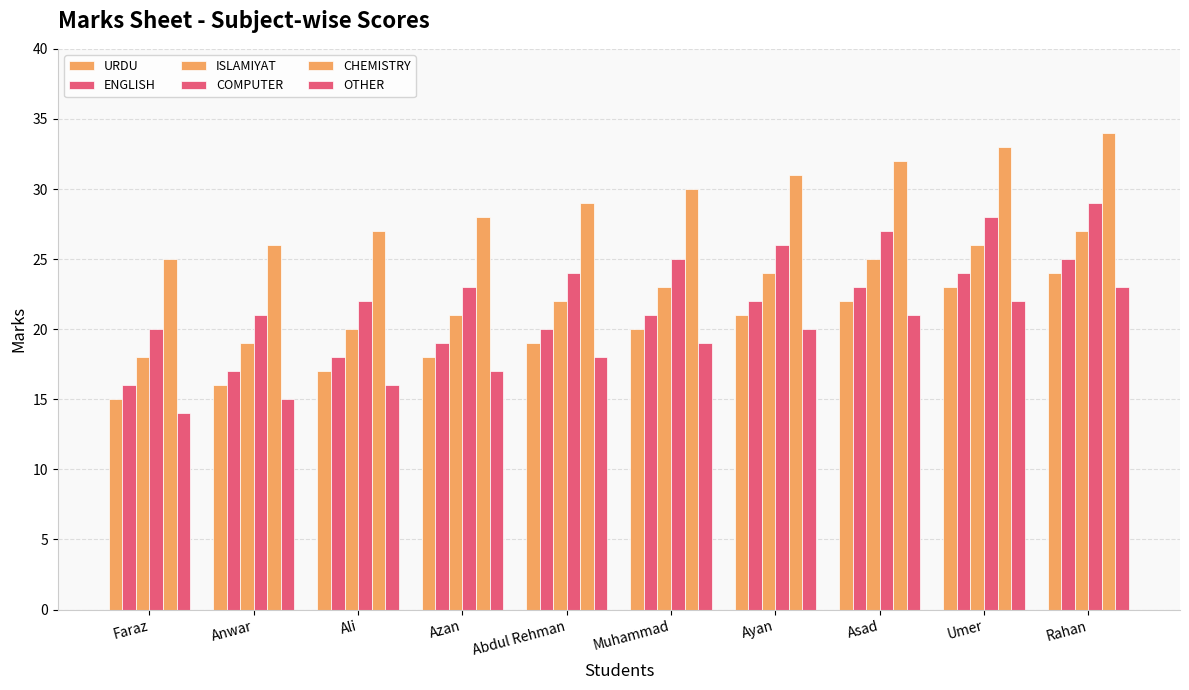

Does the chart contain stacked bars?

No